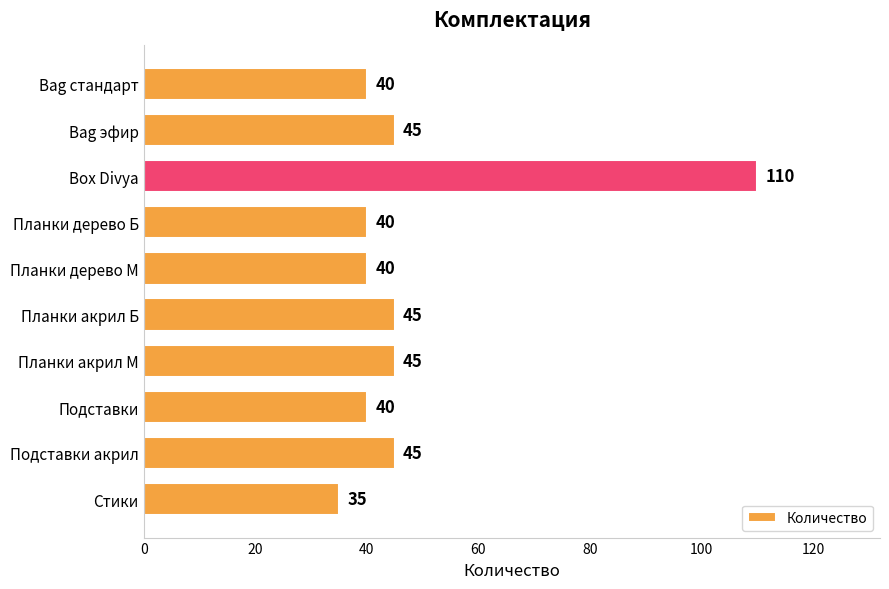

What is the difference between the maximum and minimum values?

75